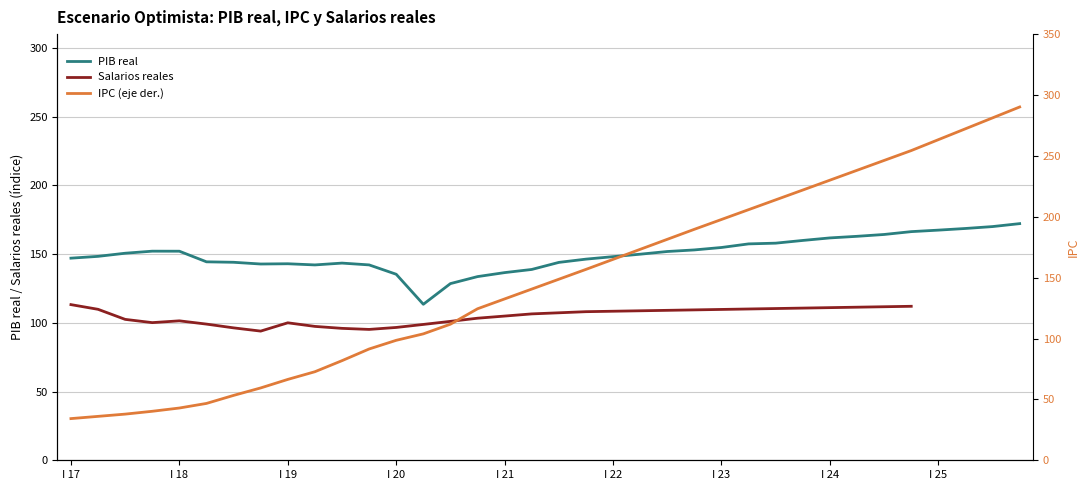

True or false: IPC has more than 1 interior local peaks.

False